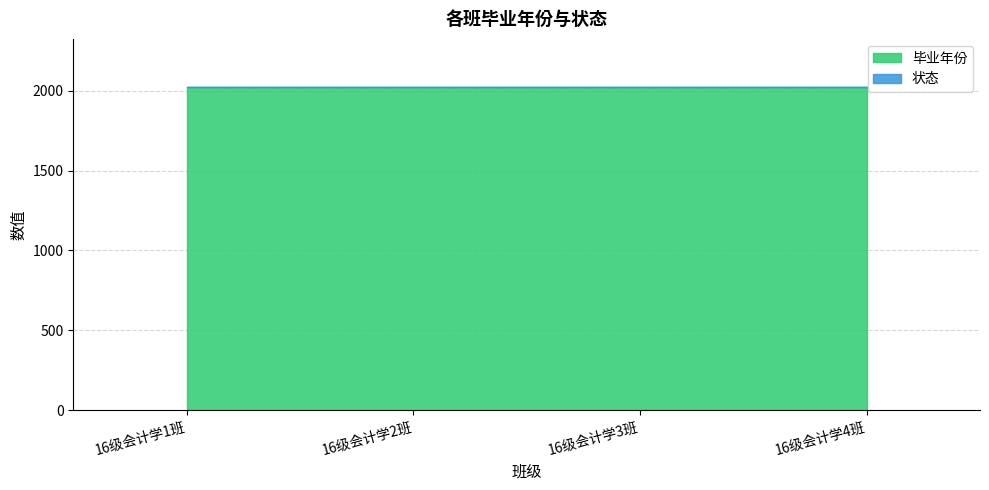

Between 16级会计学1班 and 16级会计学2班, which series saw the biggest shift?

毕业年份